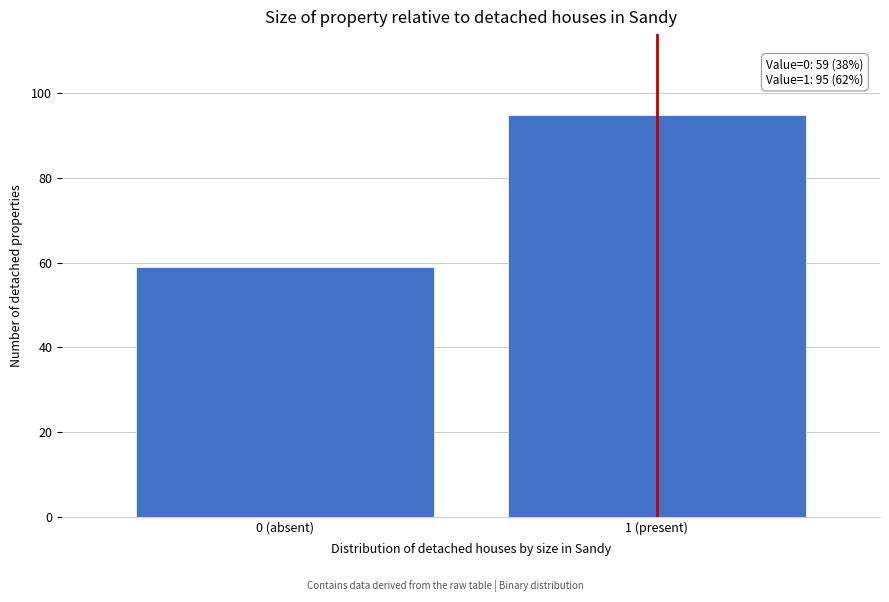

Reading left to right, transcribe all the data shown in this chart.

0 (absent)=59	1 (present)=95